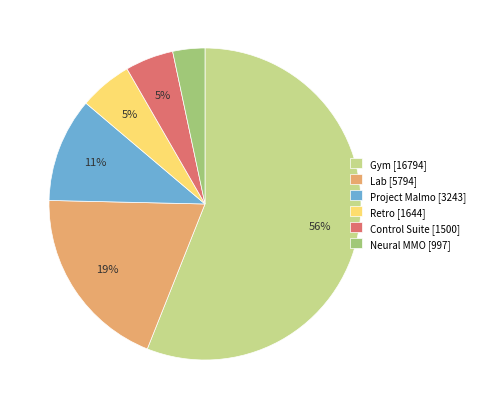

What percentage is the Control Suite slice, to the nearest percent?

5%